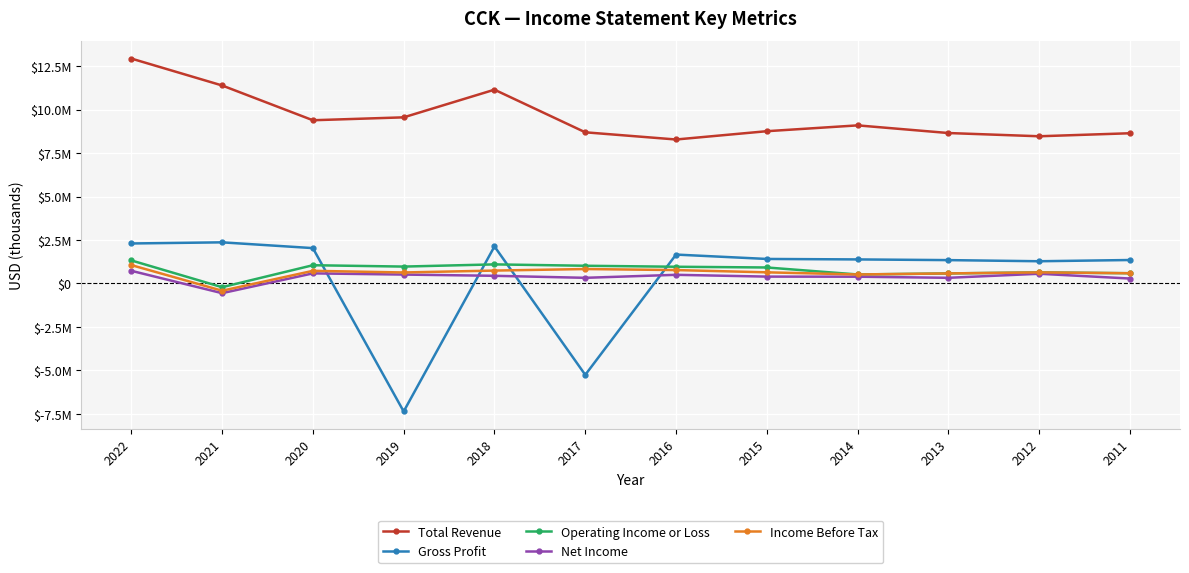

Rank the series by their maximum value, from lowest to highest.

Net Income, Income Before Tax, Operating Income or Loss, Gross Profit, Total Revenue